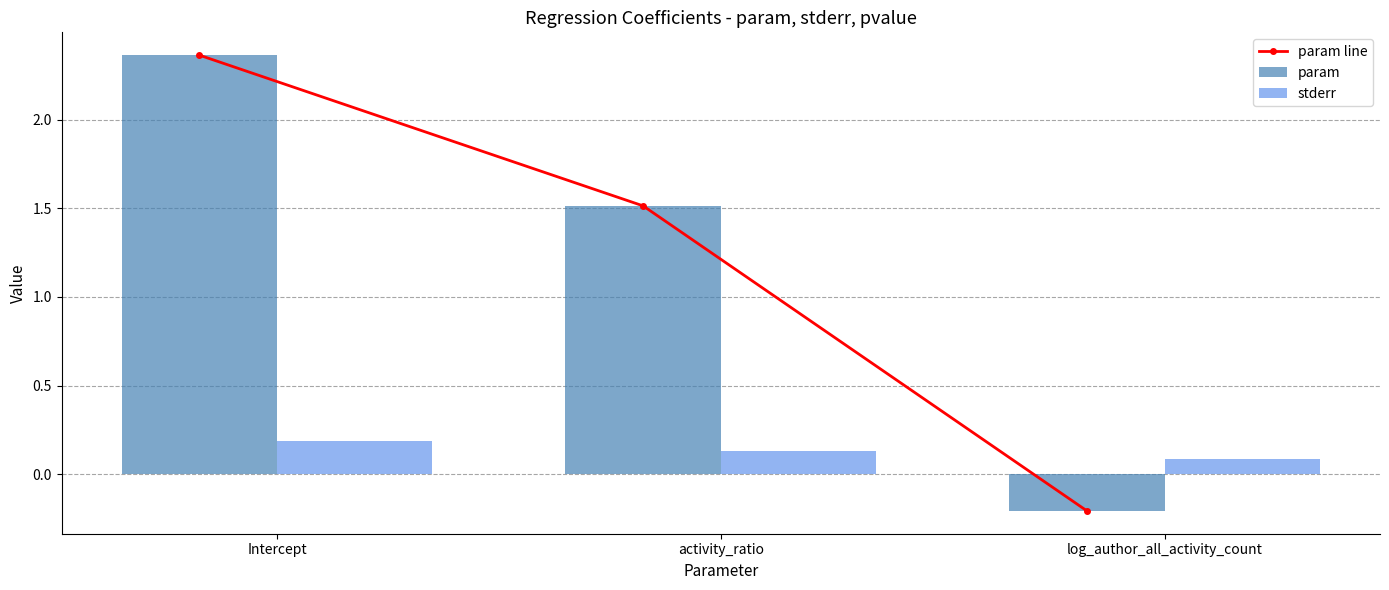

What position from the left is activity_ratio?

2